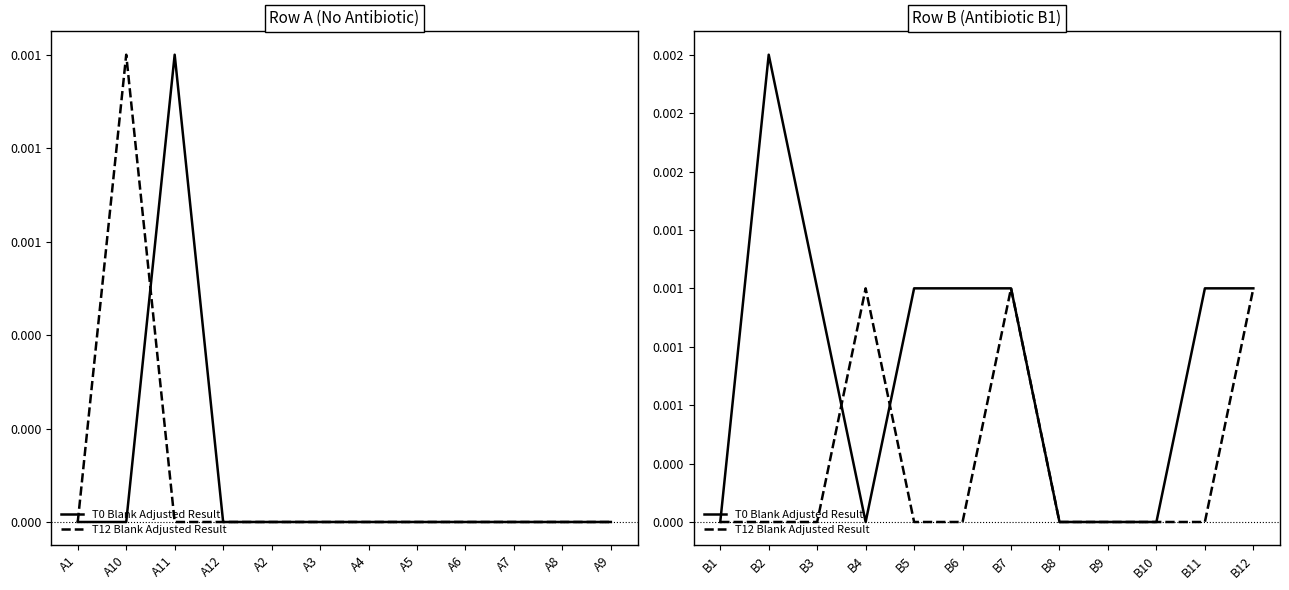

Is it true that T12 Blank Adjusted Result equals 0.0 at B12?

True